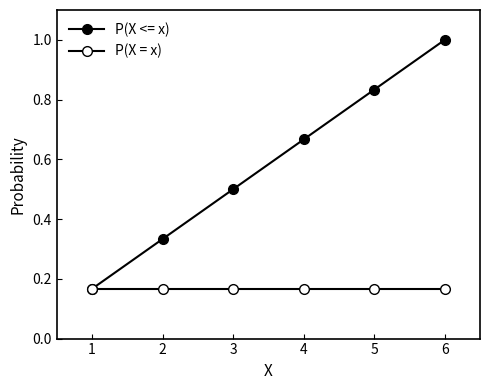

What is the smallest value displayed?

0.2